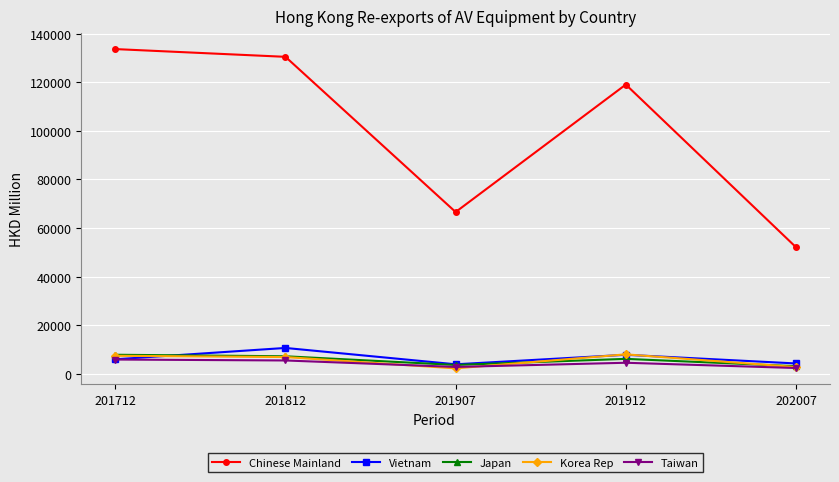

Which series has the widest spread of values?

Chinese Mainland